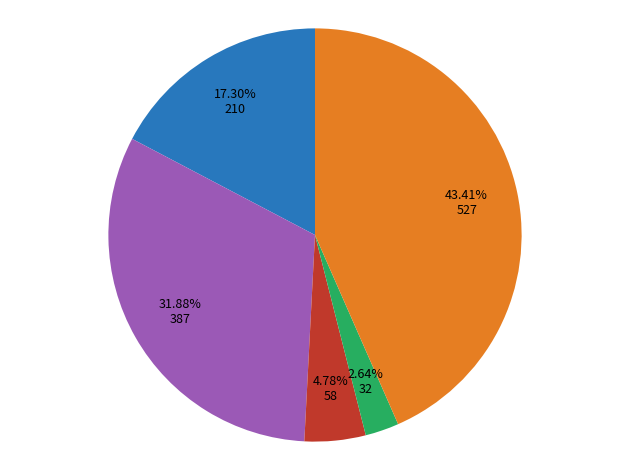

Is there any slice that represents more than half of the pie?

No